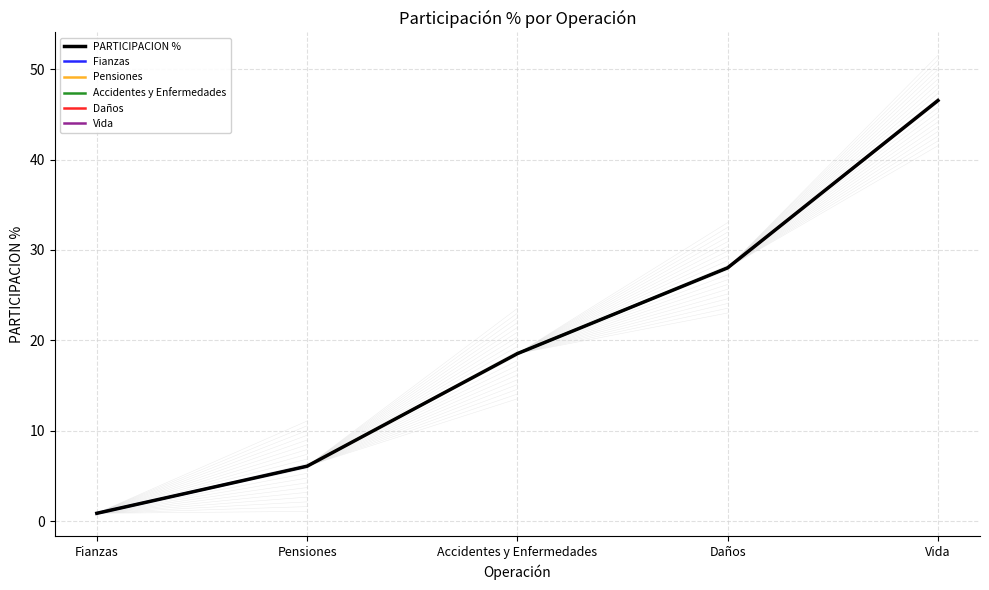

Reading right to left, list all the values displayed in this chart.

Vida=46.5	Daños=28.0	Accidentes y Enfermedades=18.5	Pensiones=6.1	Fianzas=0.9